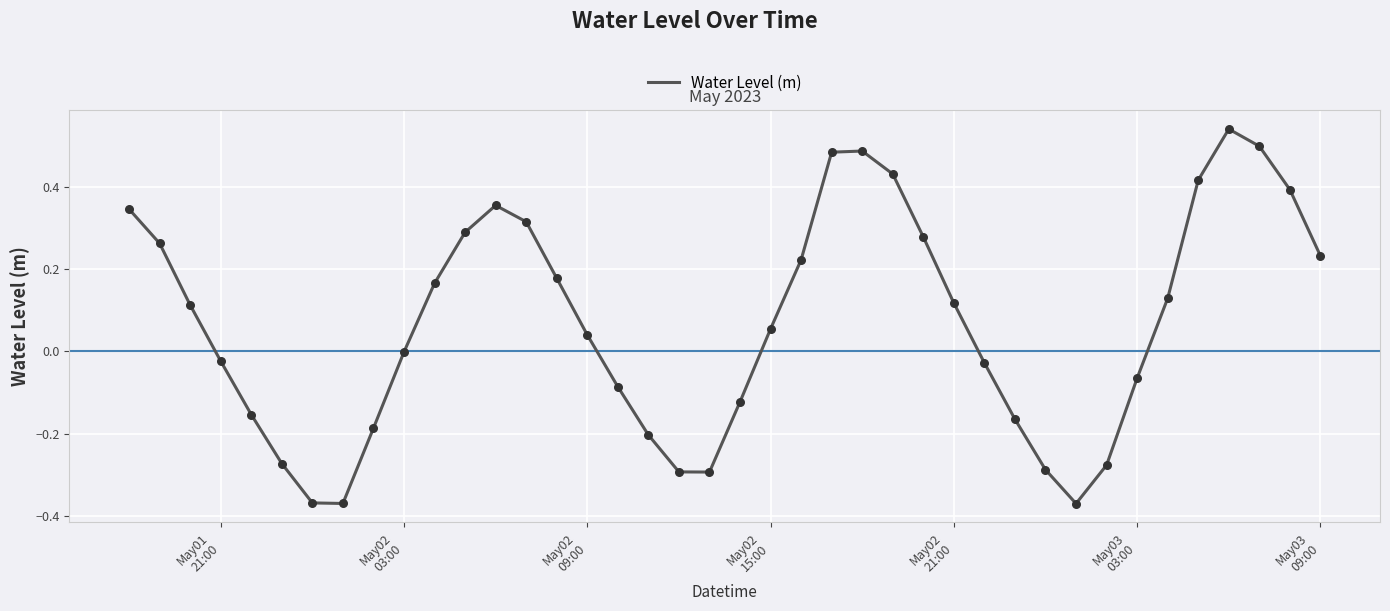

How many lines are shown in the chart?

1